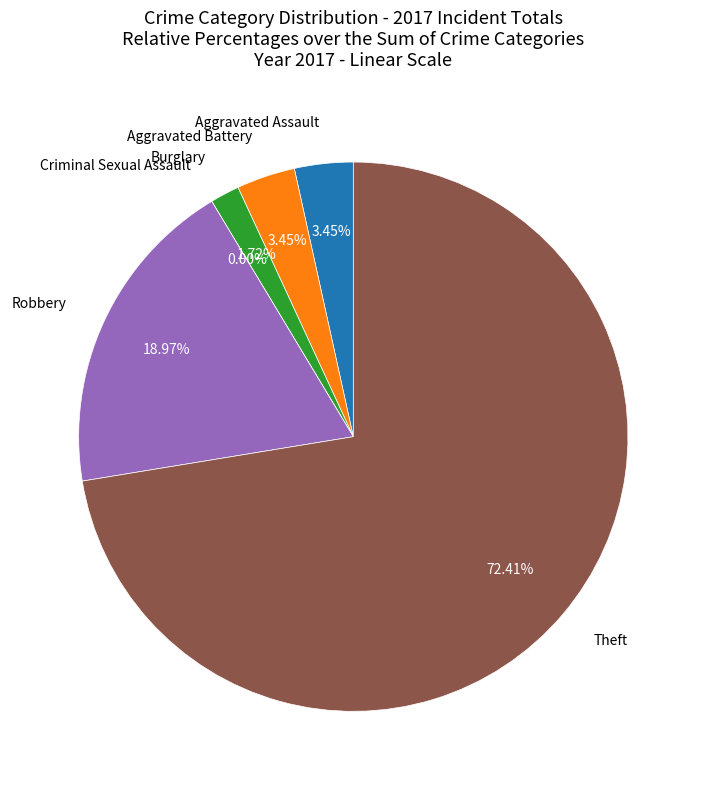

What is the ratio of the value at Robbery to the value at Aggravated Assault?

5.5